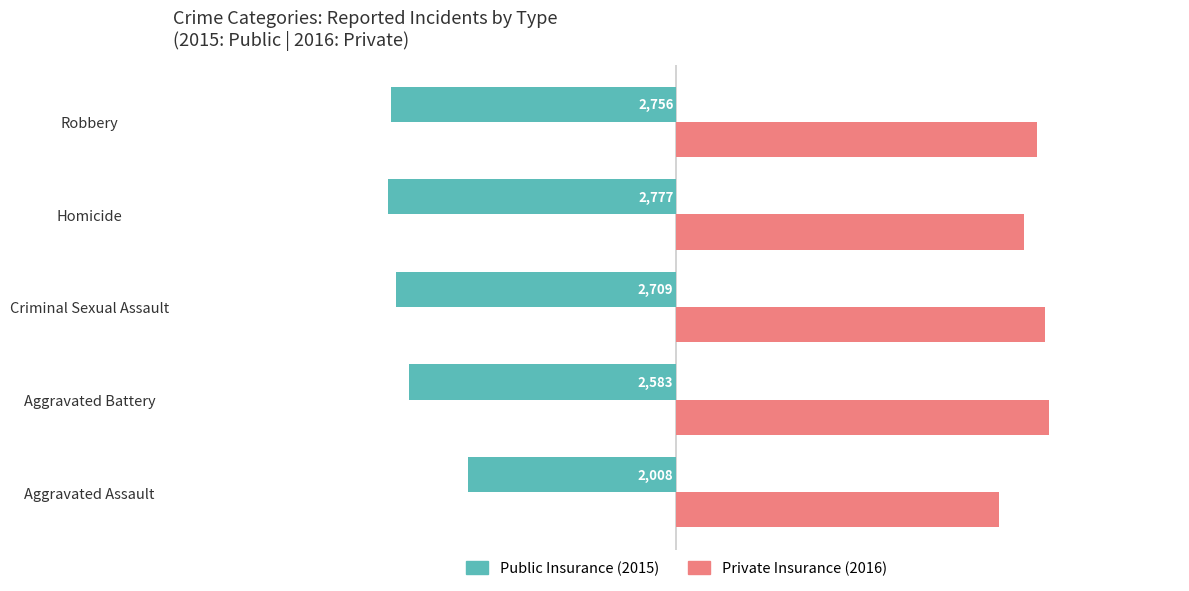

What is the difference between the highest and lowest values at Robbery?

6233